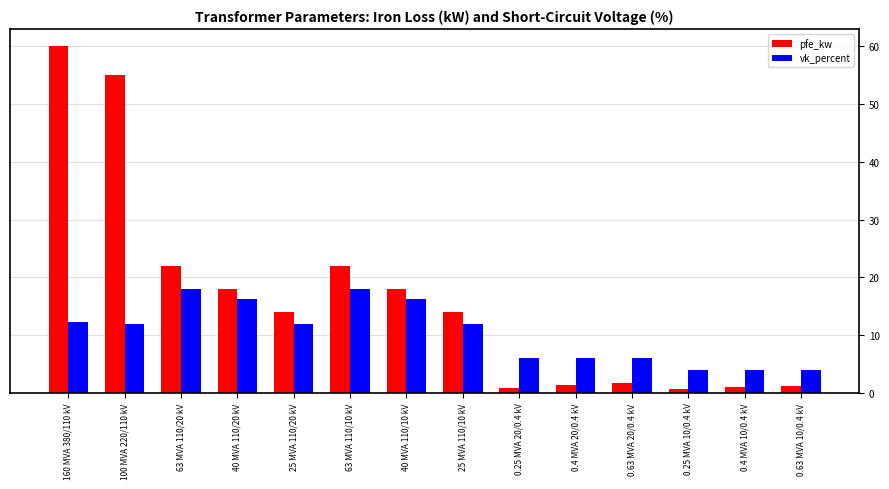

What is the maximum value for pfe_kw?

60.0